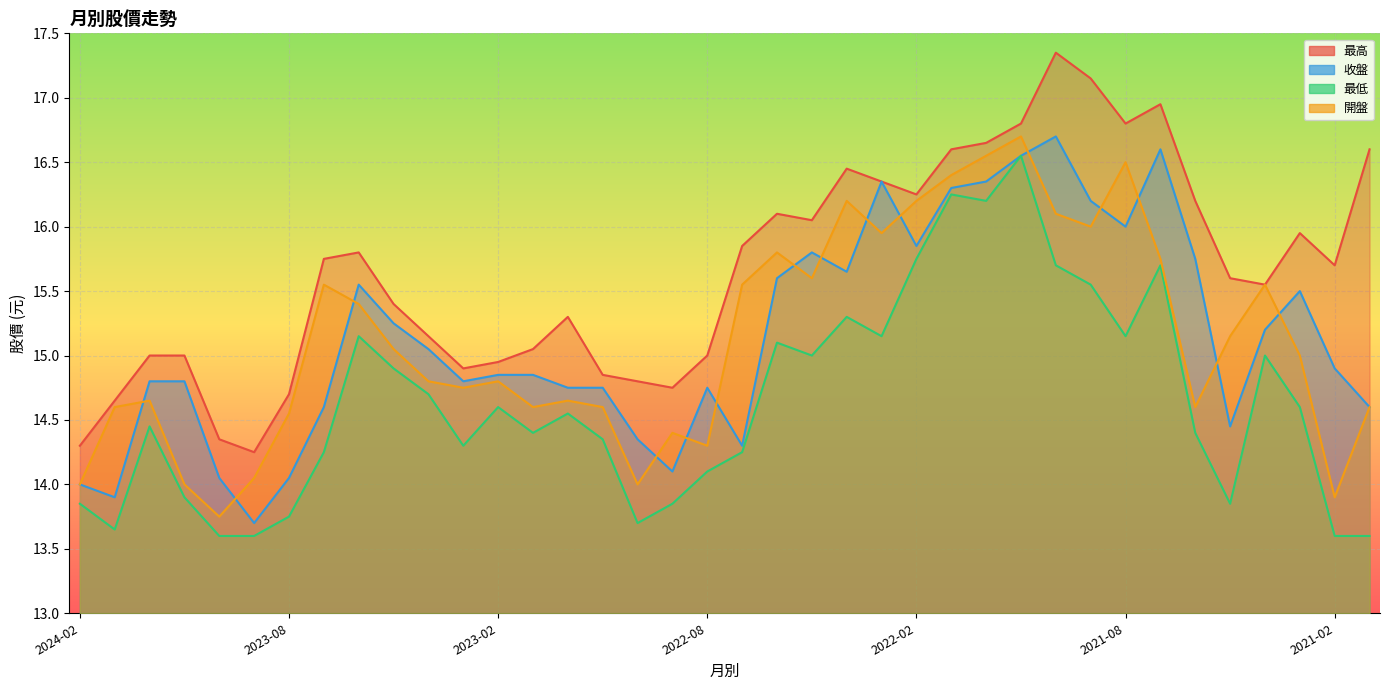

What are all the series names shown in the legend?

最高, 收盤, 最低, 開盤